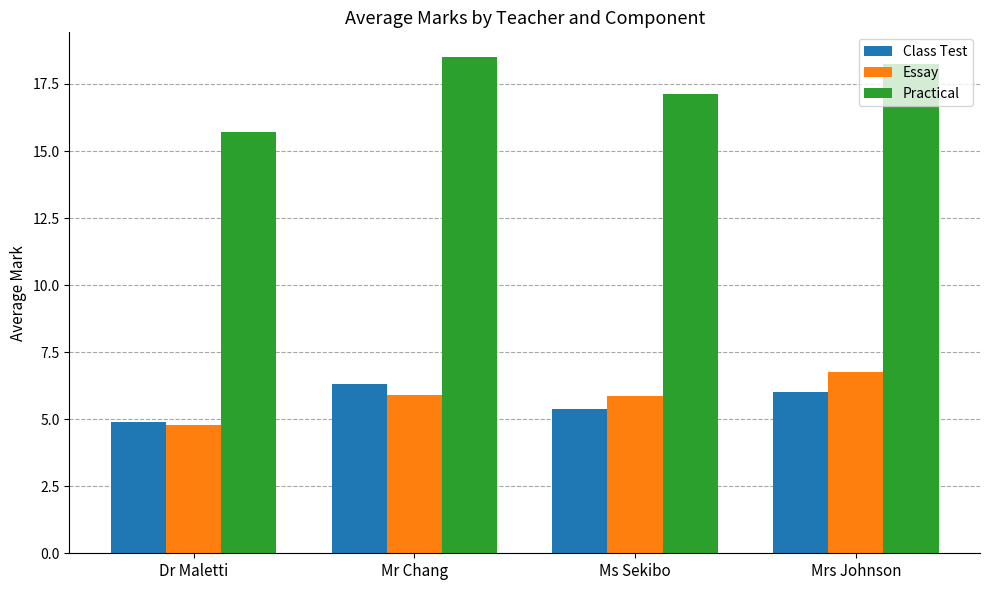

Which series has the largest total across all categories?

Practical